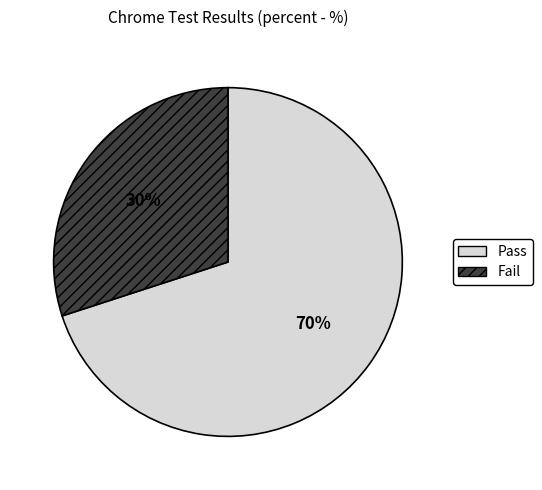

Combined, do Fail and Pass account for over 50%?

Yes